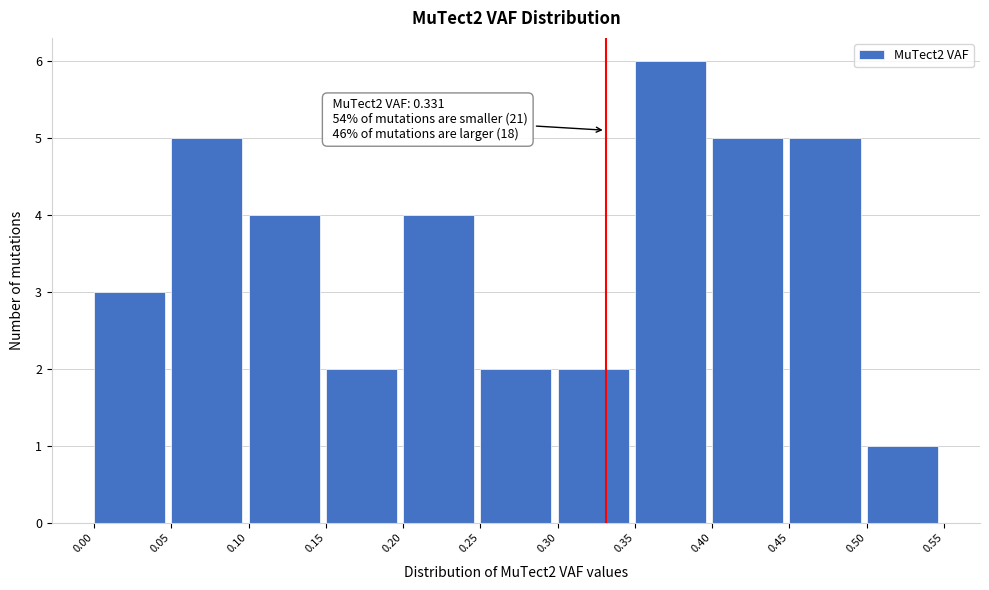

Which range on the x-axis has the tallest bar?

0.35 to 0.40